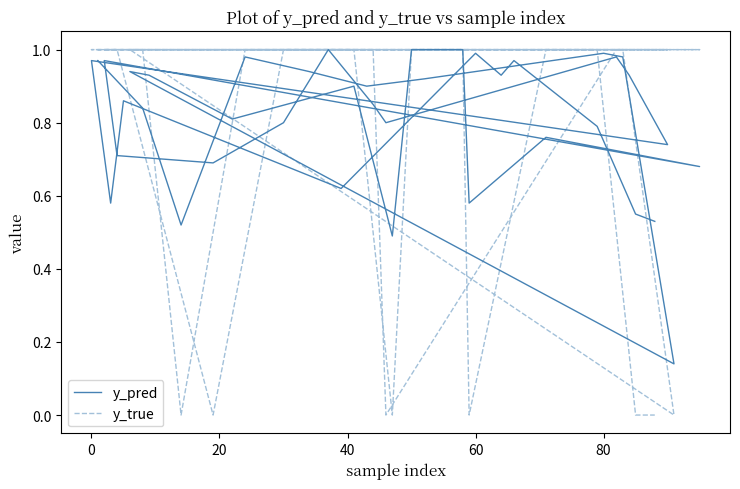

Rank the series by their maximum value, from highest to lowest.

y_pred, y_true